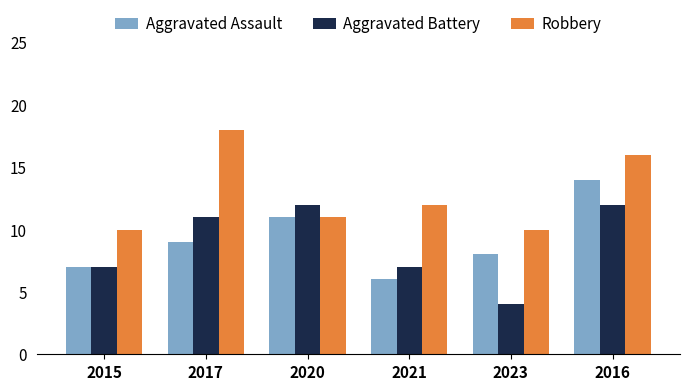

Count the number of data series in this chart.

3